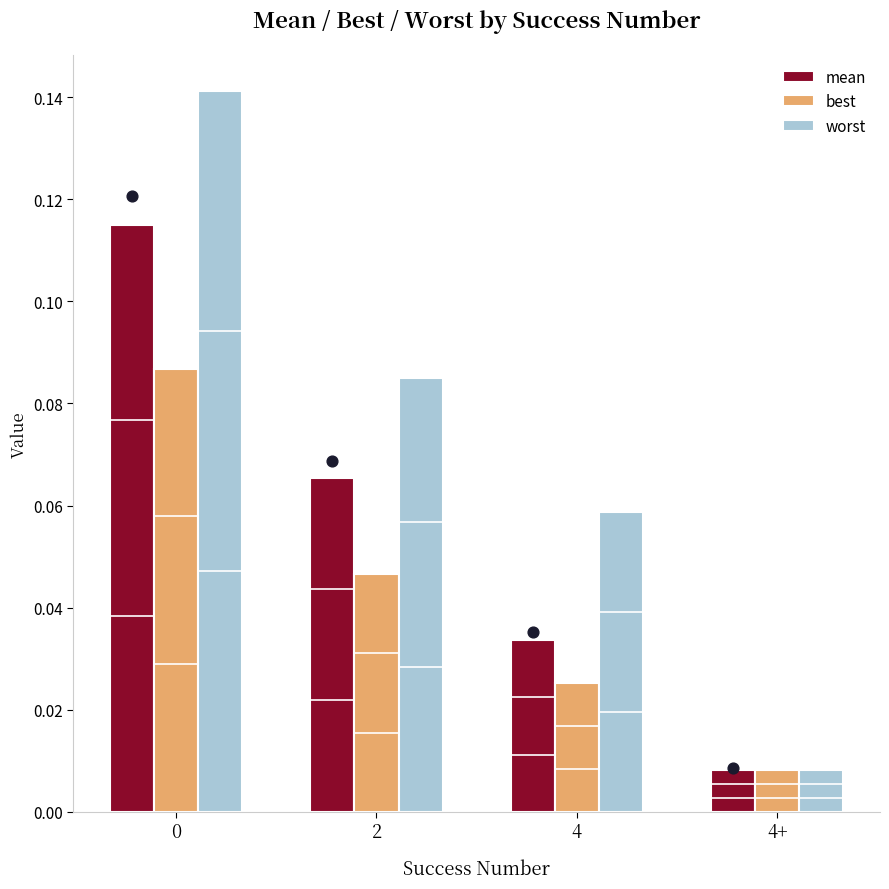

What are all the series names shown in the legend?

mean, best, worst